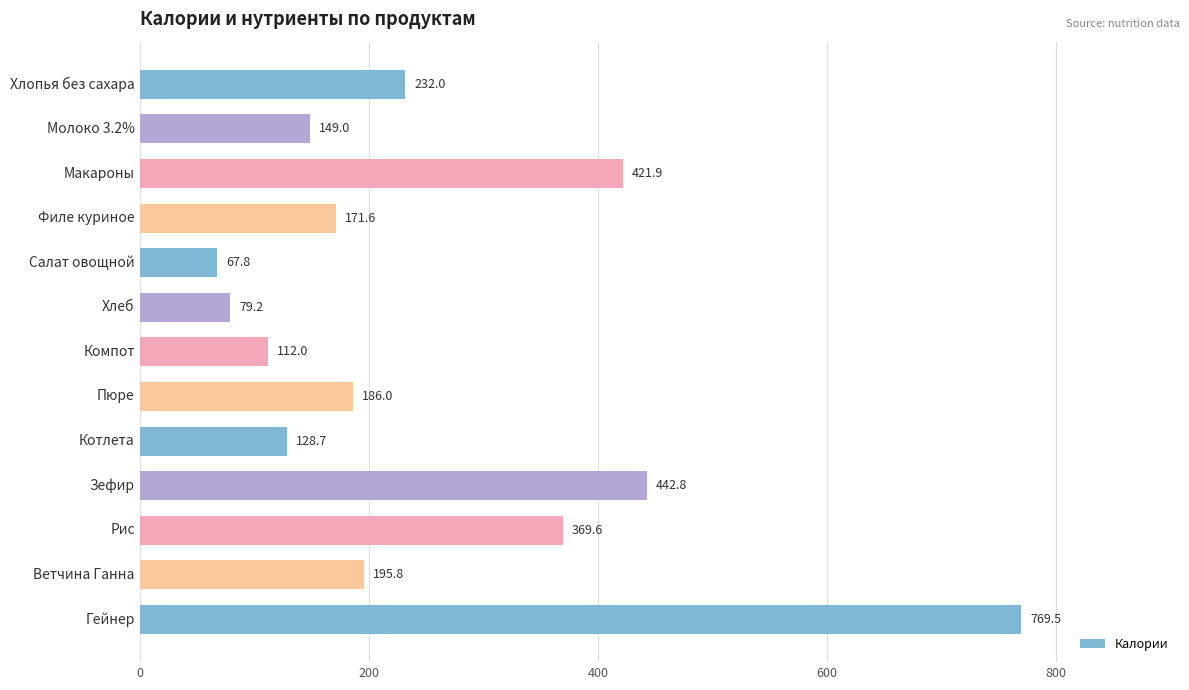

What is the approximate value at Зефир?

442.8